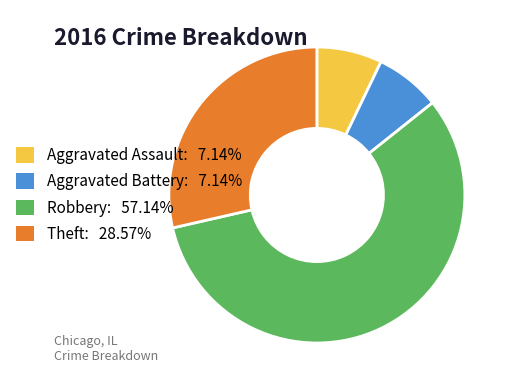

How many segments does this pie chart have?

4